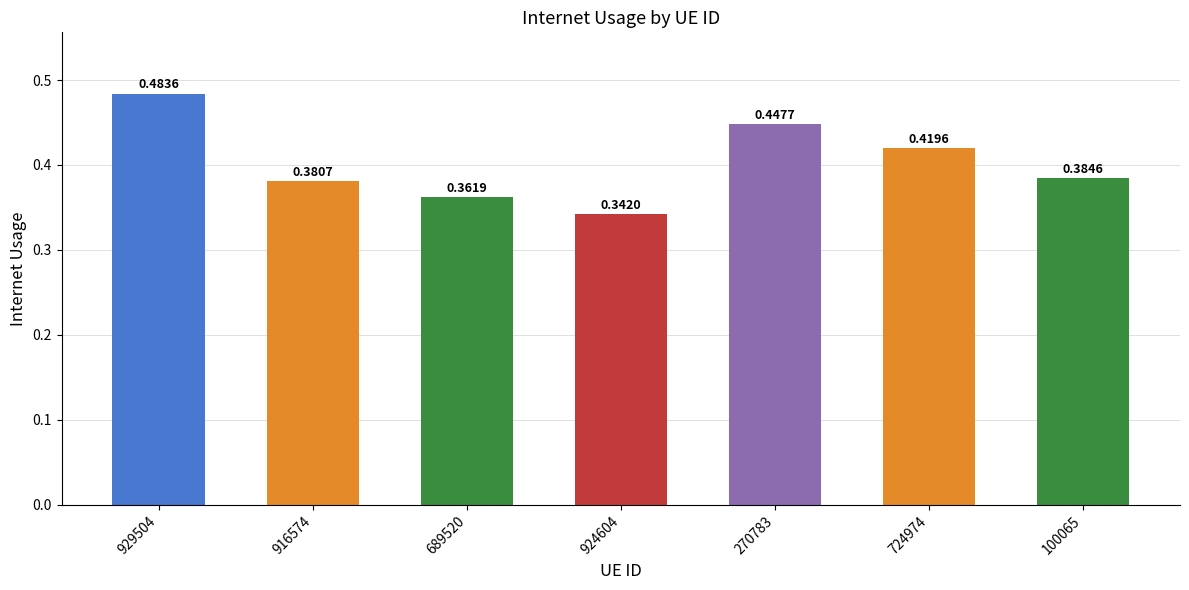

What is the difference between the maximum and minimum values?

0.1